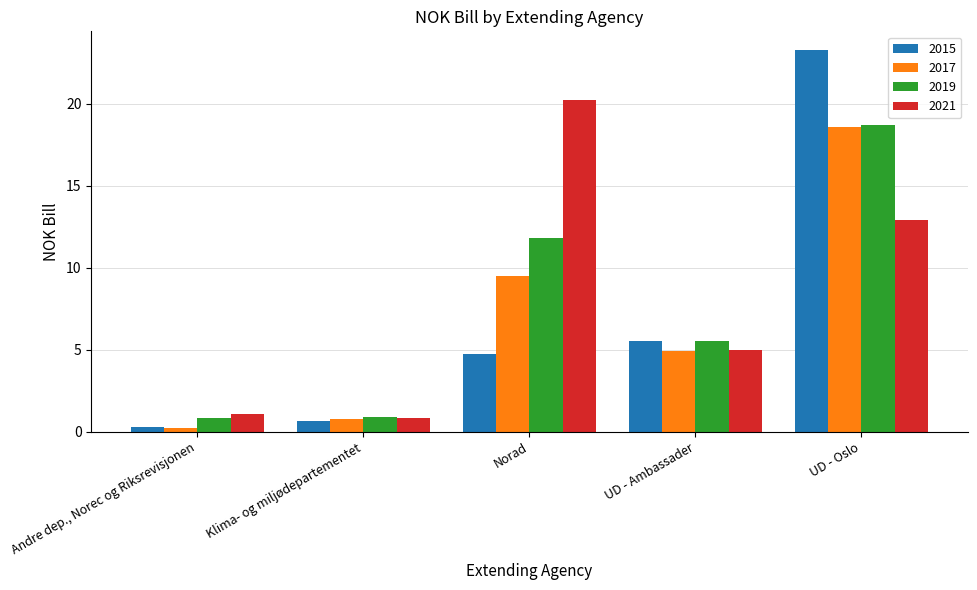

What position from the right is Norad?

3